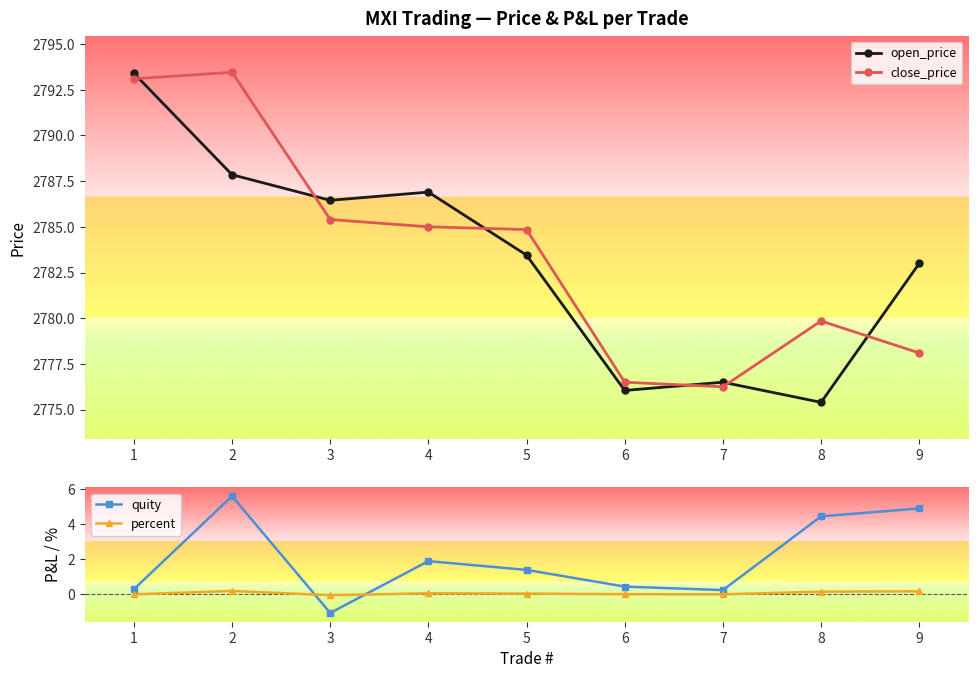

How many values in quity are above zero?

8